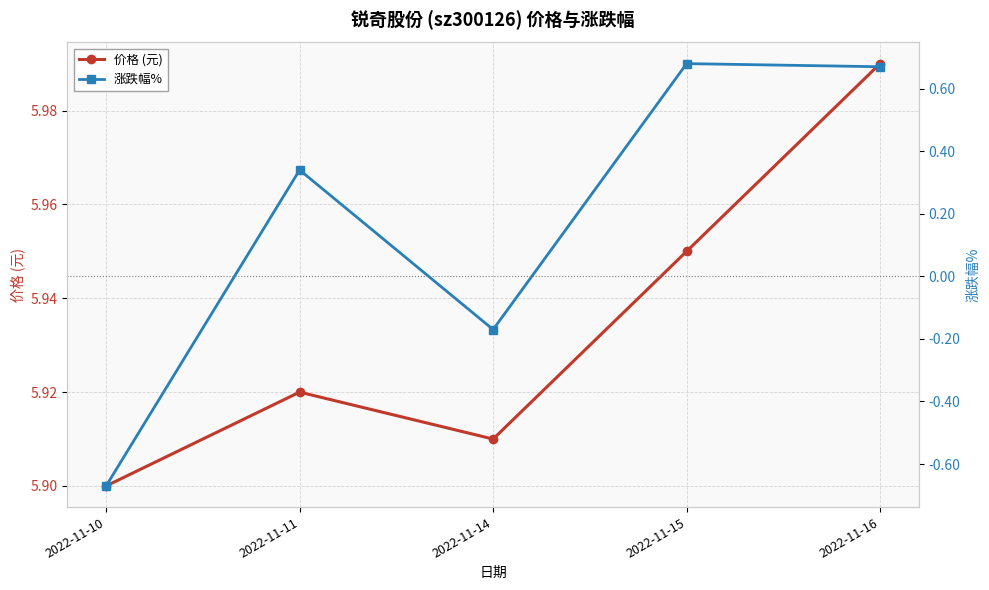

Between 2022-11-15 and 2022-11-10, which is larger?

2022-11-15